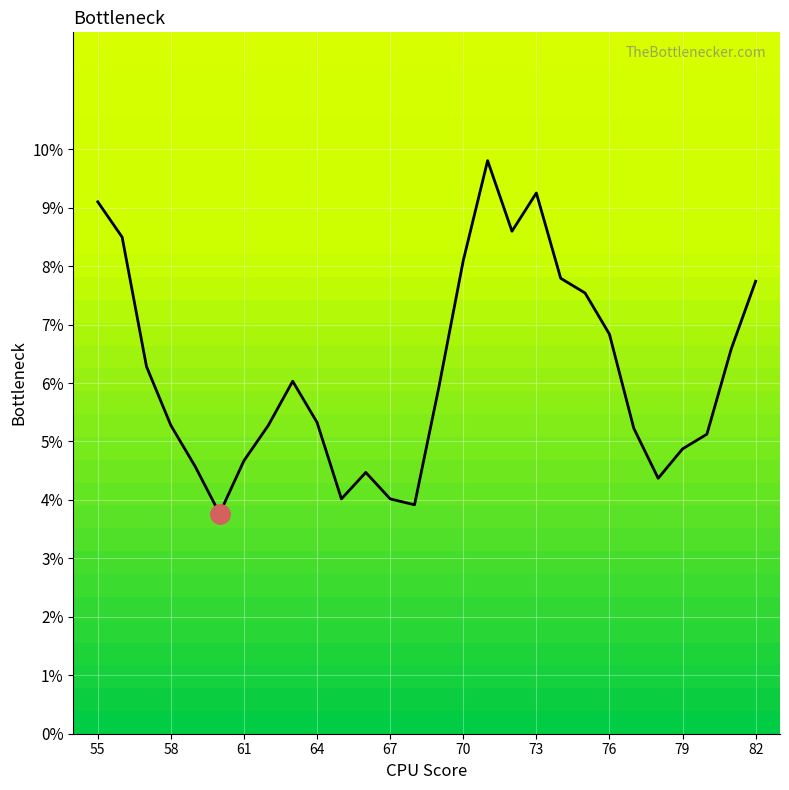

What is the average value?

0.1